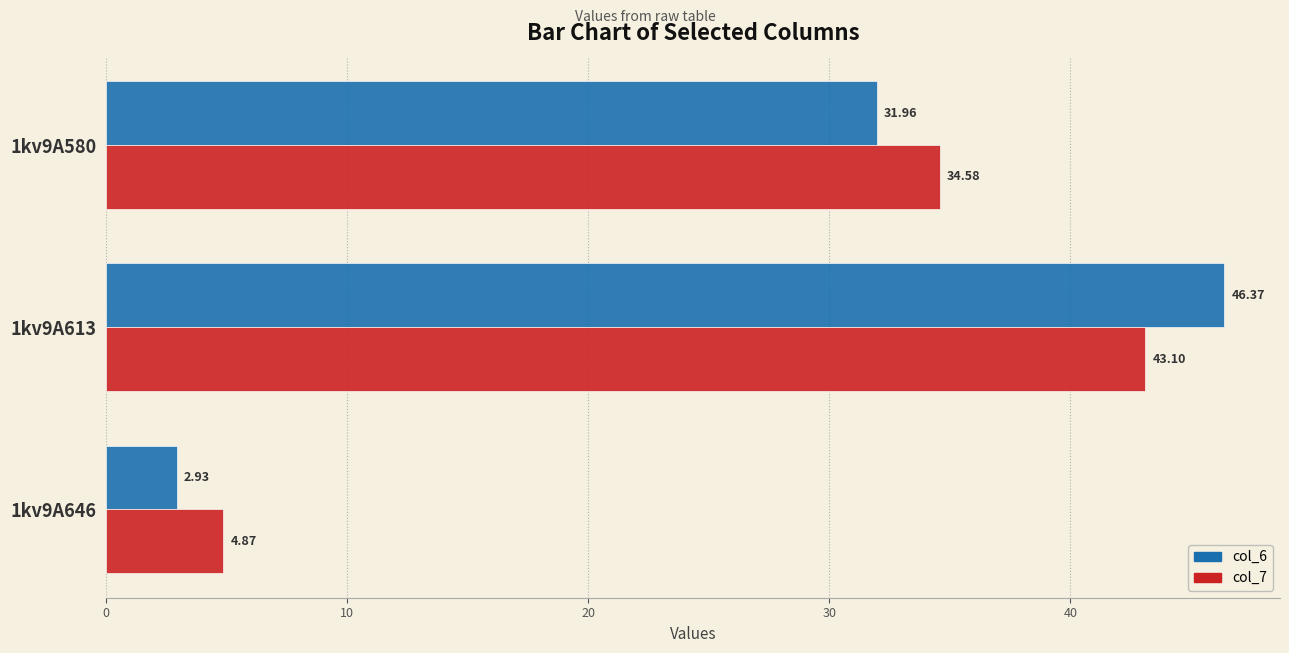

Rank the series by their average value, from lowest to highest.

col_6, col_7